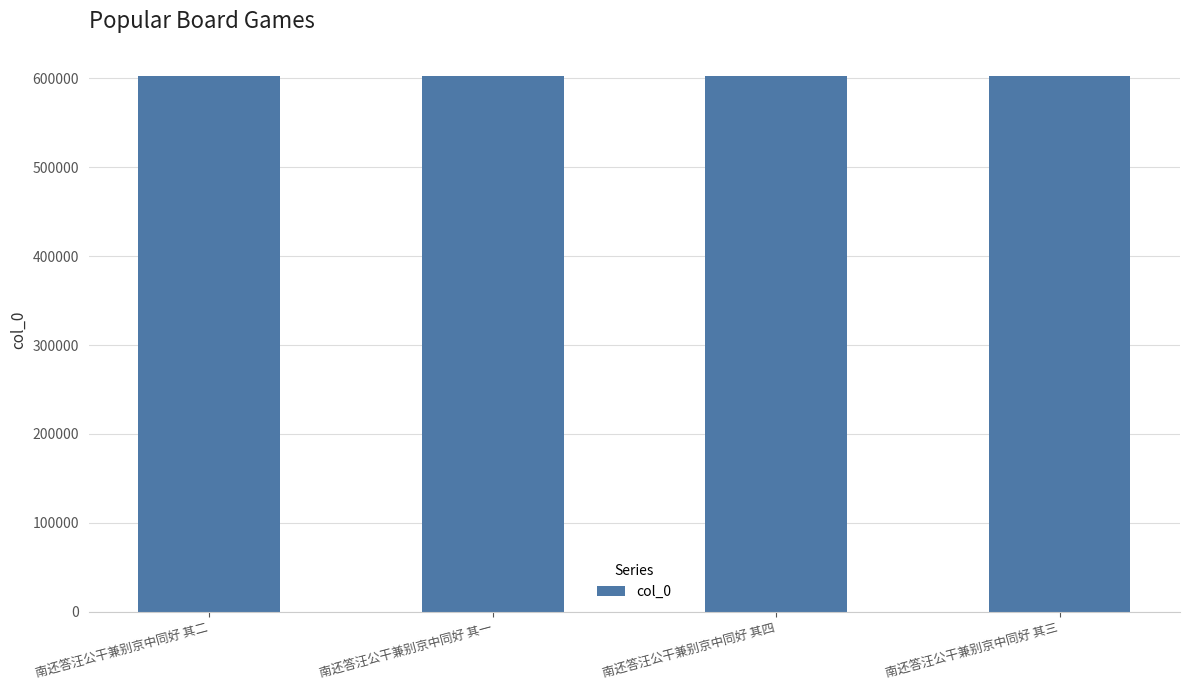

What is the average value?

603128